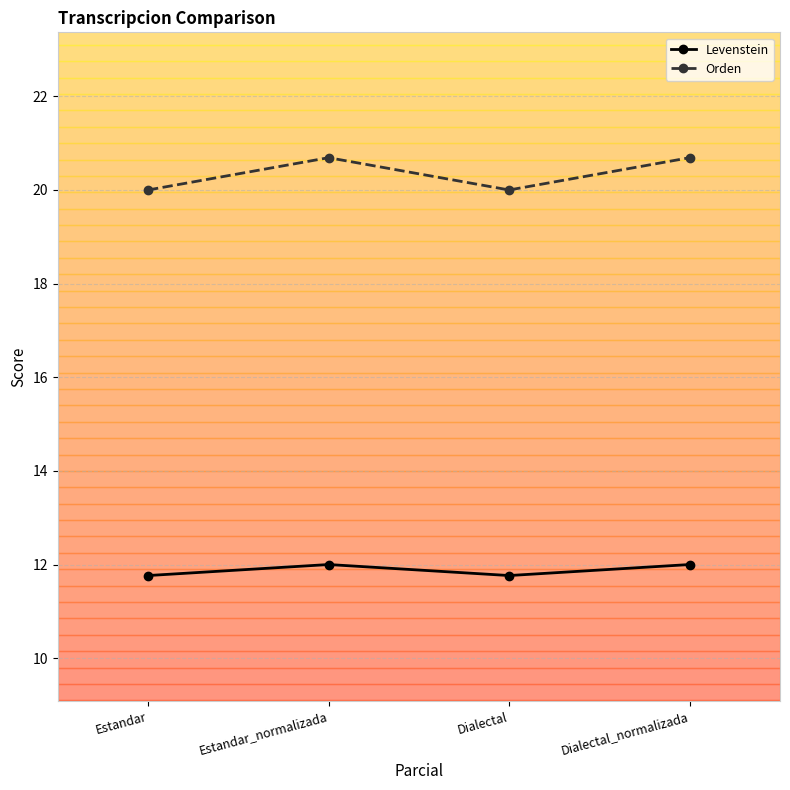

What is the difference between the maximum and minimum values in the Levenstein series?

0.2